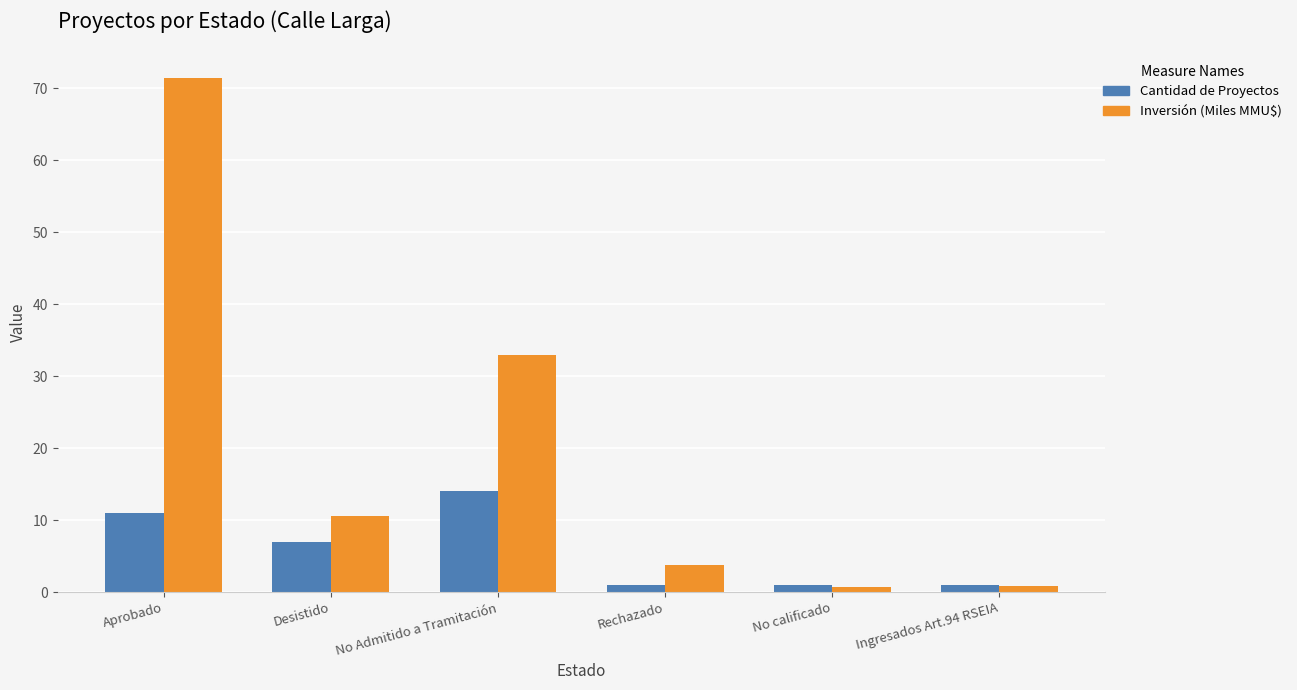

What position from the left is Rechazado?

4